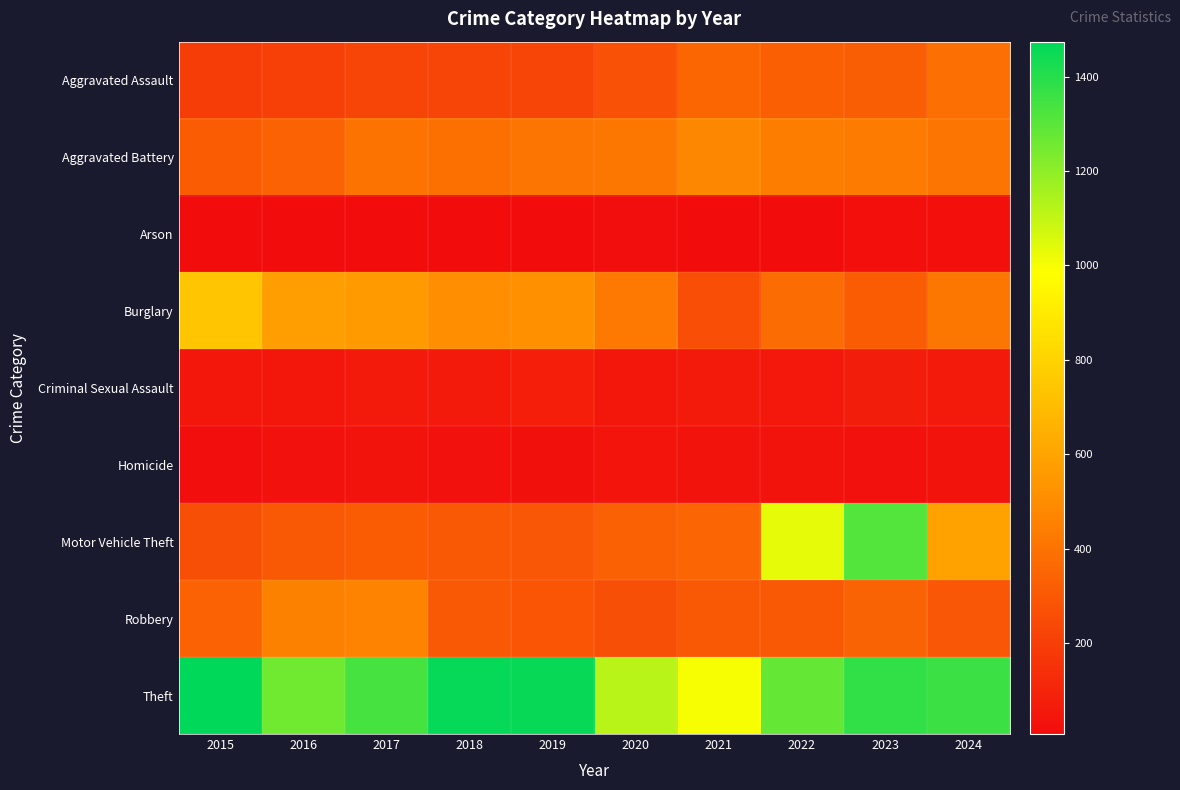

Reading left to right, list all the values displayed in this chart.

Aggravated Assault: 2015=194	2016=206	2017=225	2018=225	2019=223	2020=273	2021=352	2022=327	2023=320	2024=388
Aggravated Battery: 2015=316	2016=336	2017=400	2018=389	2019=407	2020=416	2021=479	2022=439	2023=432	2024=406
Arson: 2015=9	2016=7	2017=10	2018=7	2019=12	2020=17	2021=12	2022=12	2023=19	2024=20
Burglary: 2015=738	2016=576	2017=562	2018=506	2019=517	2020=425	2021=261	2022=379	2023=316	2024=412
Criminal Sexual Assault: 2015=46	2016=50	2017=62	2018=60	2019=77	2020=48	2021=61	2022=55	2023=73	2024=59
Homicide: 2015=15	2016=26	2017=33	2018=25	2019=22	2020=41	2021=38	2022=36	2023=28	2024=33
Motor Vehicle Theft: 2015=263	2016=304	2017=312	2018=298	2019=290	2020=333	2021=348	2022=1031	2023=1311	2024=589
Robbery: 2015=337	2016=454	2017=460	2018=301	2019=287	2020=263	2021=300	2022=304	2023=341	2024=294
Theft: 2015=1474	2016=1259	2017=1339	2018=1461	2019=1459	2020=1120	2021=998	2022=1279	2023=1379	2024=1357